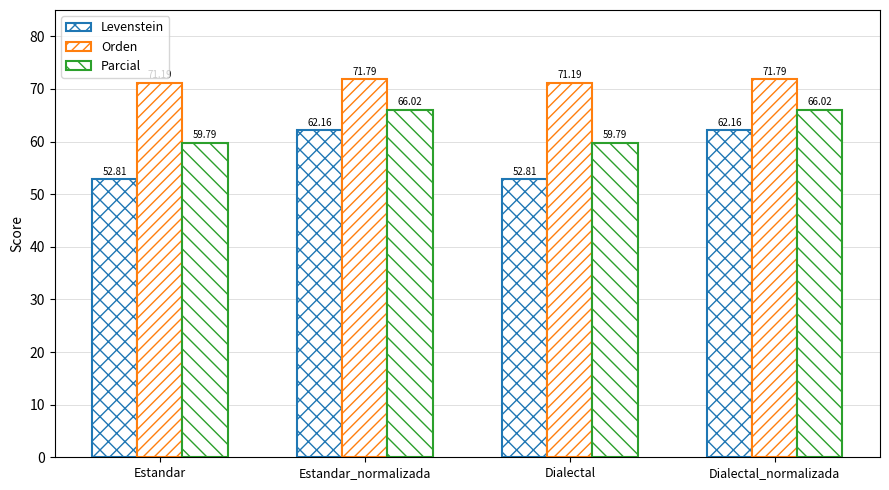

The value of Levenstein at Estandar_normalizada is 16.7. True or false?

False